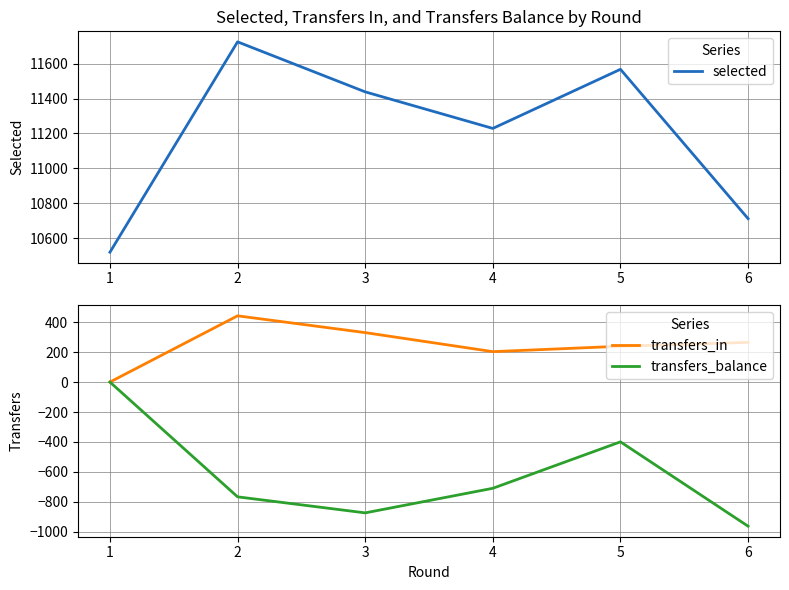

Is the value of transfers_in at 3 greater than the value of transfers_balance at 5?

Yes